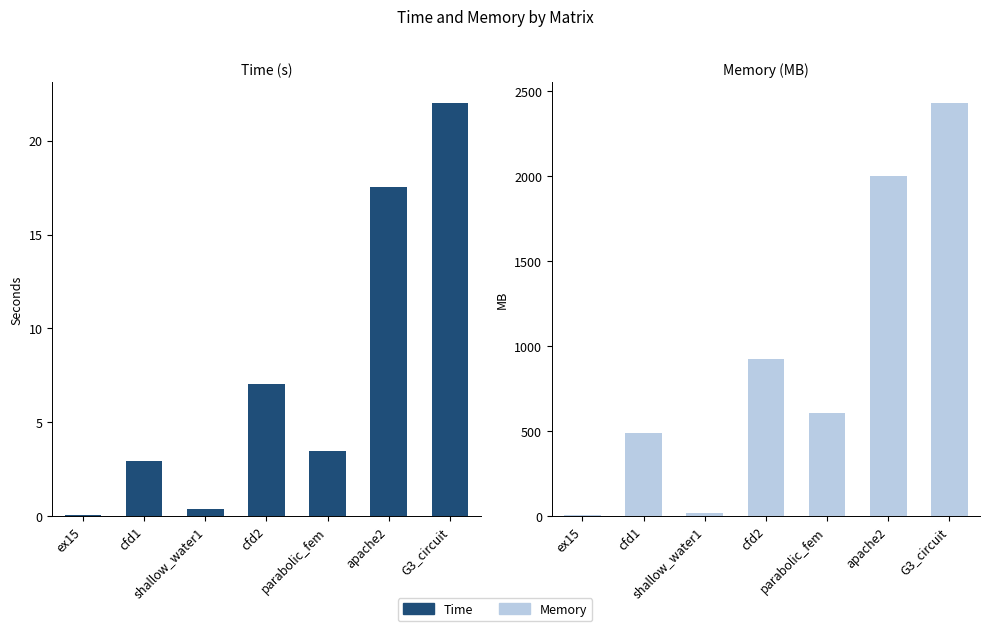

At cfd1, list the series in order from smallest to largest.

Time, Memory